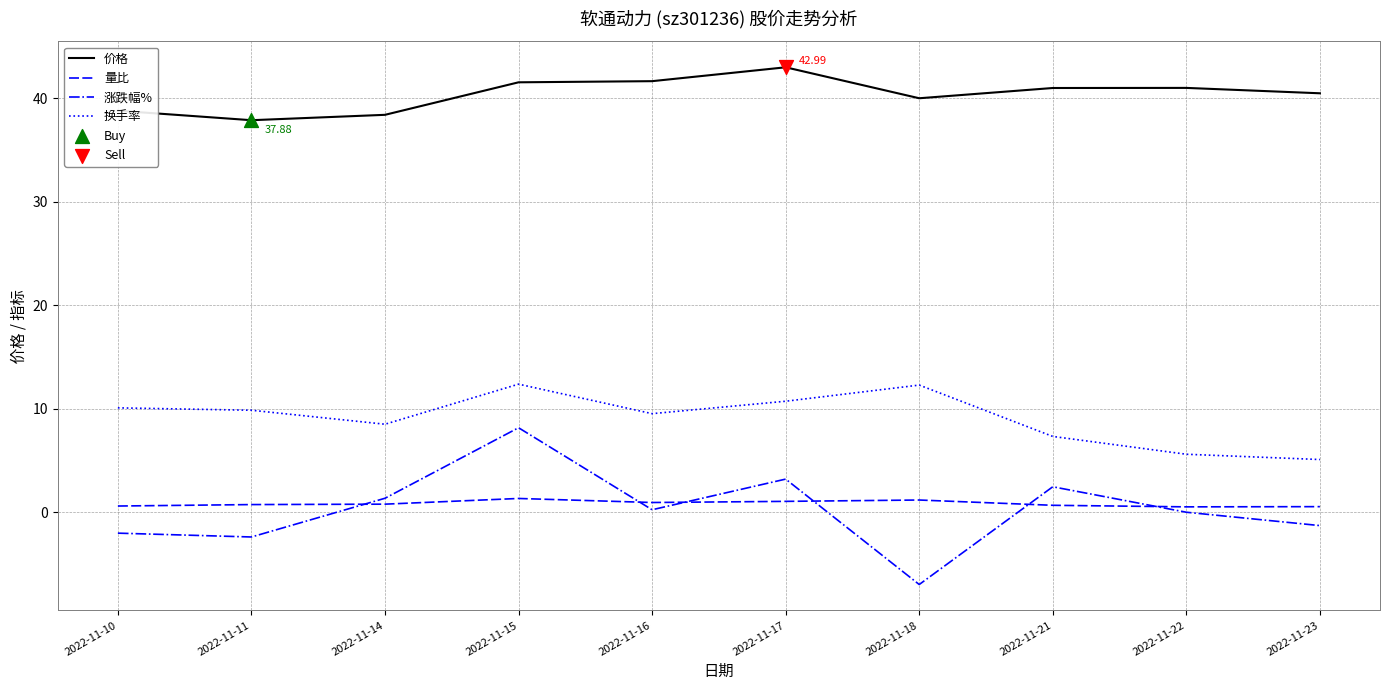

Between 2022-11-16 and 2022-11-18, which series saw the biggest shift?

涨跌幅%